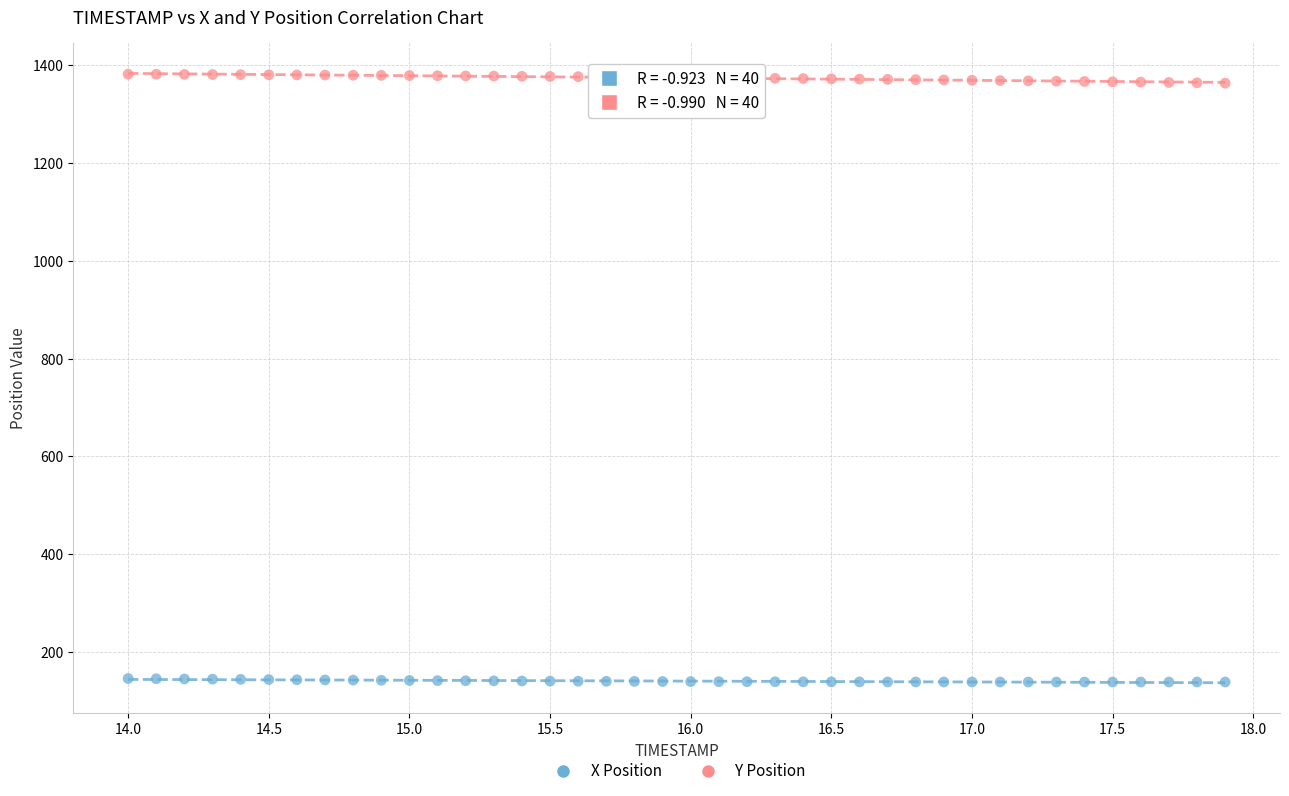

Across all data points, what is the range of Y values (max minus min)?

1242.4